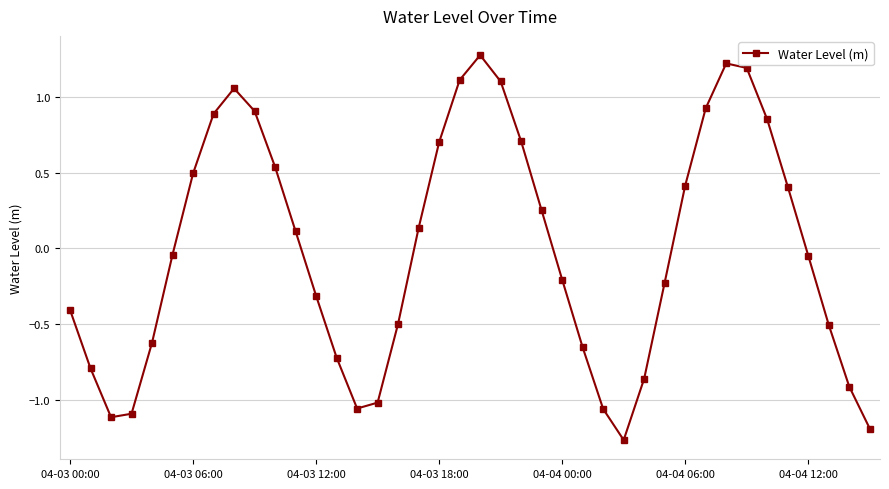

How many negative values are there?

21